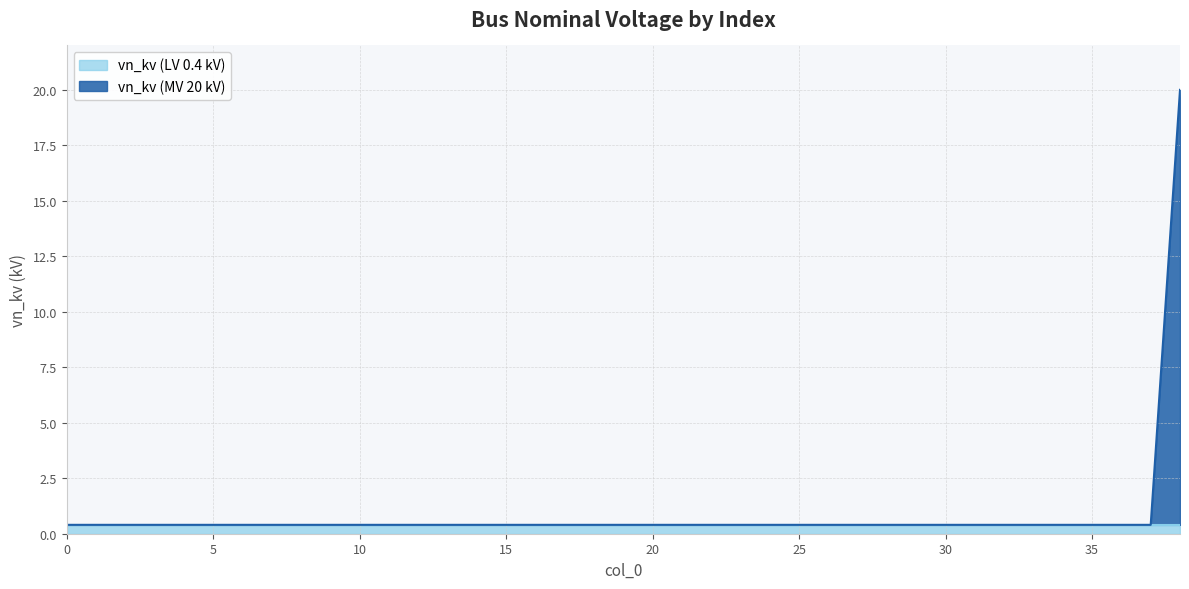

True or false: the data has more than 2 interior local peaks.

False